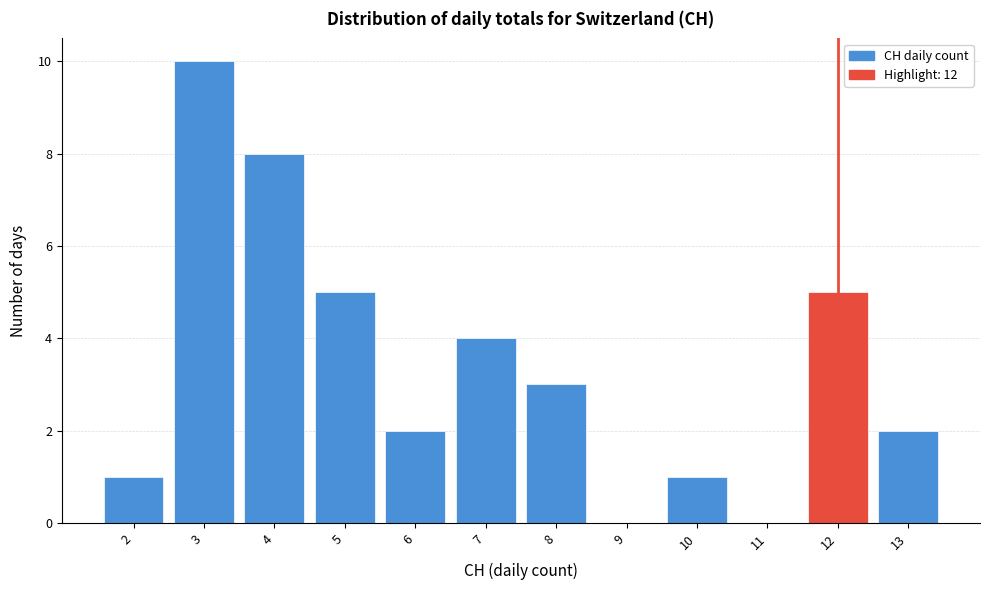

Reading left to right, list every bar in this chart as the range it spans on the x-axis followed by its height. The values are not printed on the chart, so give them approximately, as read against the axis.

1.5 to 2.5: 1
2.5 to 3.5: 10
3.5 to 4.5: 8
4.5 to 5.5: 5
5.5 to 6.5: 2
6.5 to 7.5: 4
7.5 to 8.5: 3
8.5 to 9.5: 0
9.5 to 10.5: 1
10.5 to 11.5: 0
11.5 to 12.5: 5
12.5 to 13.5: 2